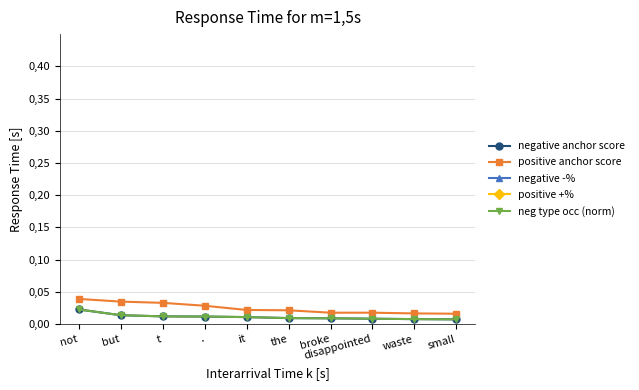

True or false: negative anchor score has more than 1 interior local peaks.

False